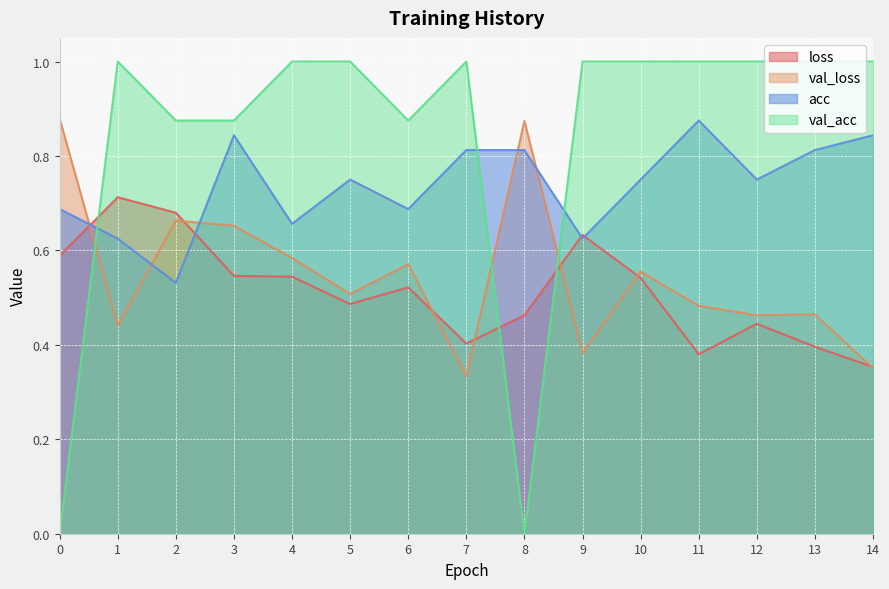

How many lines are shown in the chart?

4